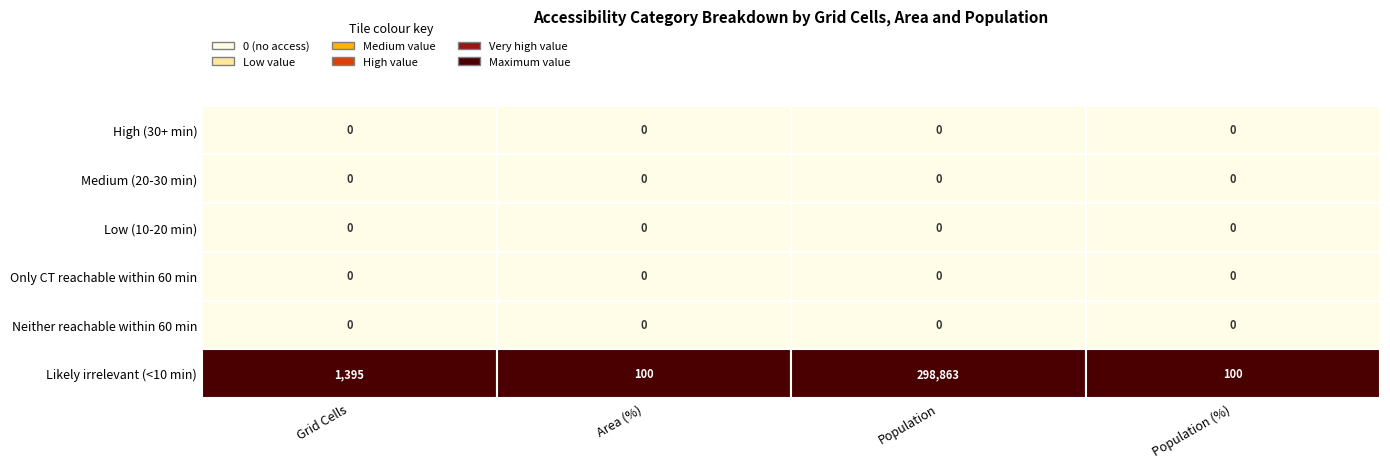

At 3, list the series in order from largest to smallest.

Likely irrelevant (<10 min), High (30+ min), Medium (20-30 min), Low (10-20 min), Only CT reachable within 60 min, Neither reachable within 60 min